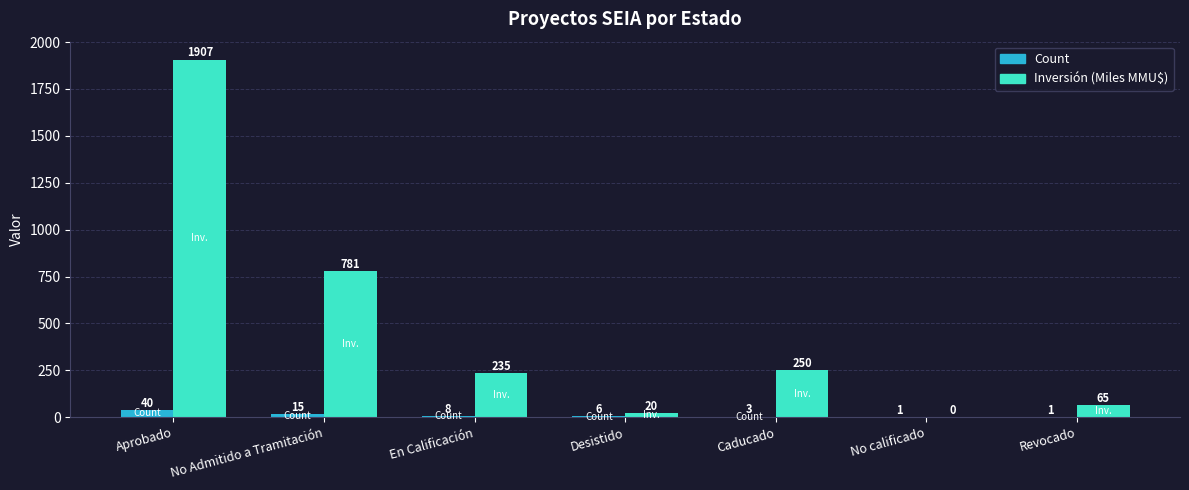

How many groups of bars are there?

7